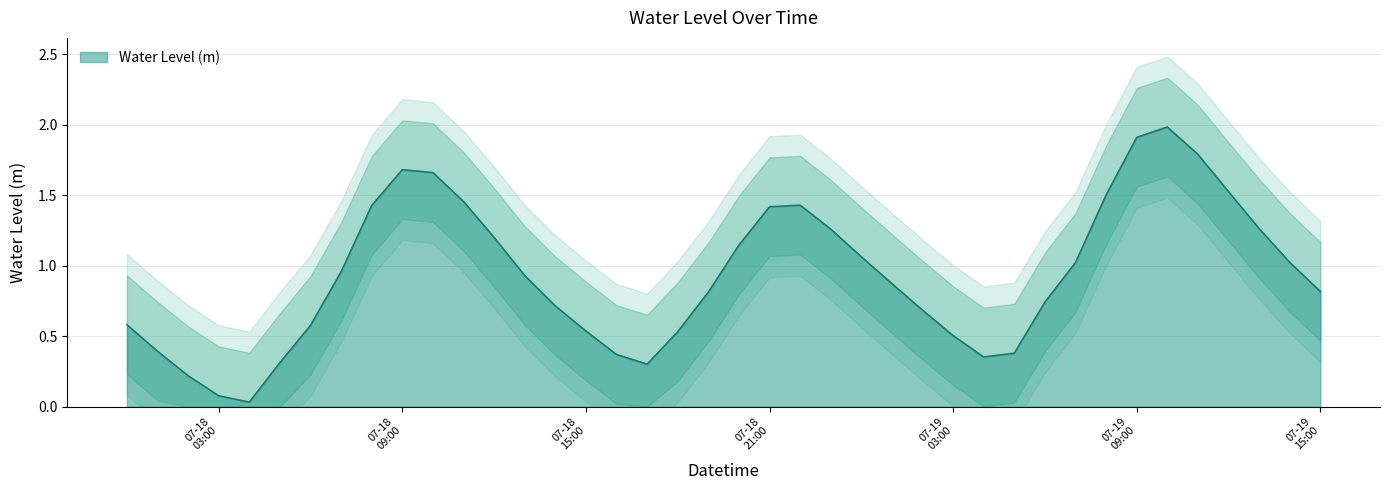

What is the maximum value for Water Level (m)?

2.0